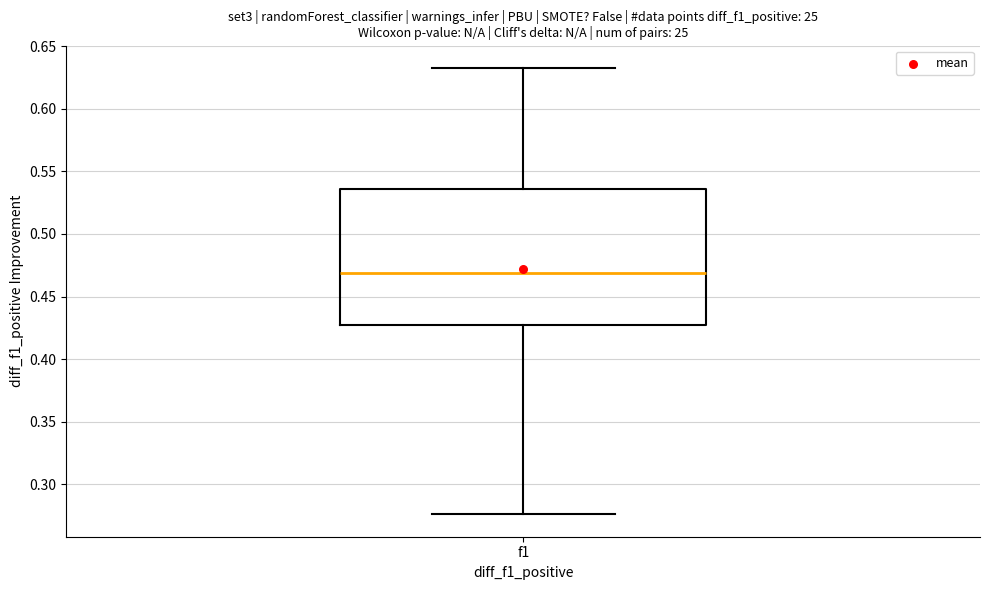

Read this box plot against the y-axis: the position of the median line, the range covered by the box, and the ends of both whiskers. The values are not printed on the chart, so give them approximately, as read against the axis.

median 0.470, box 0.425 to 0.535, whiskers 0.275 to 0.635